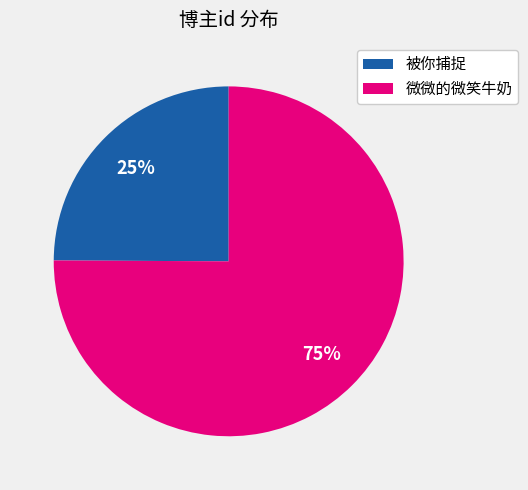

The 微微的微笑牛奶 slice represents 61% of the pie. True or false?

False